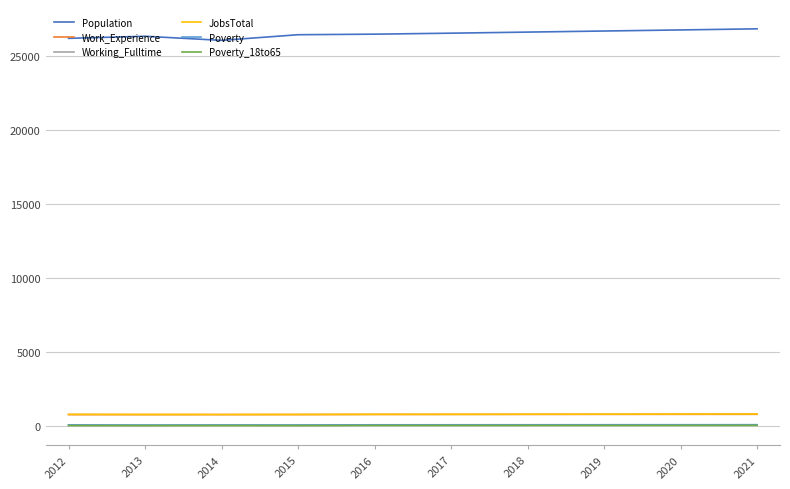

Which series has the largest total across all categories?

Population